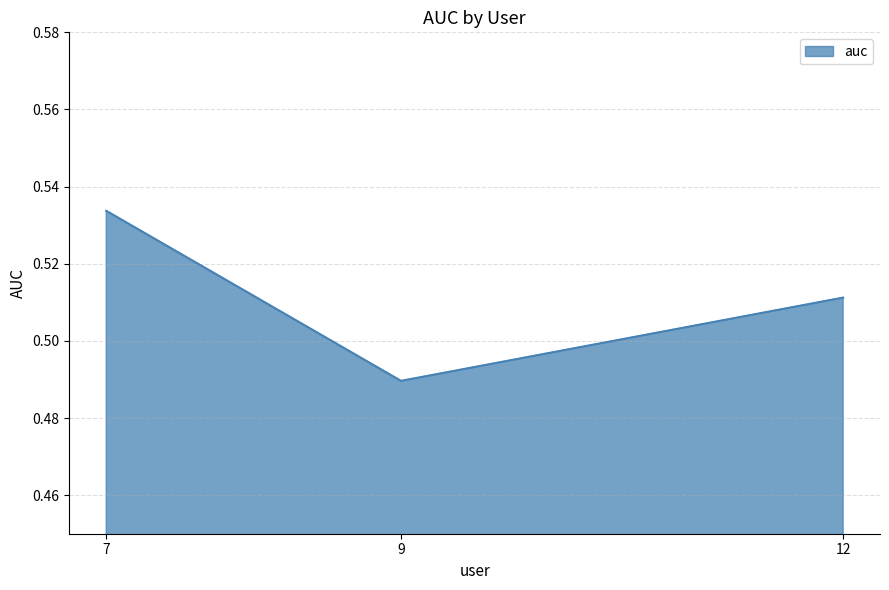

Where is the data nearest to the value 0?

9